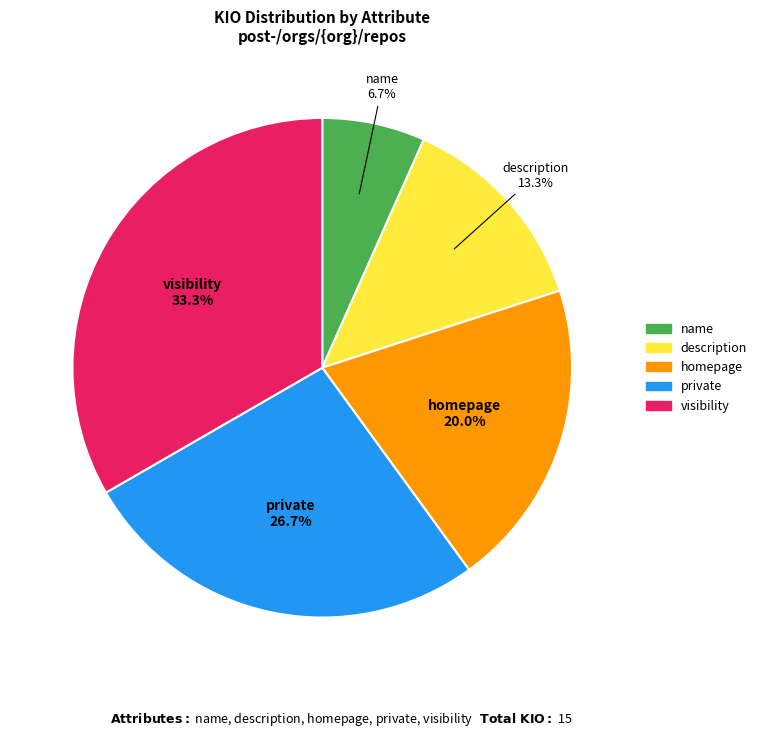

Count the number of slices in the pie.

5